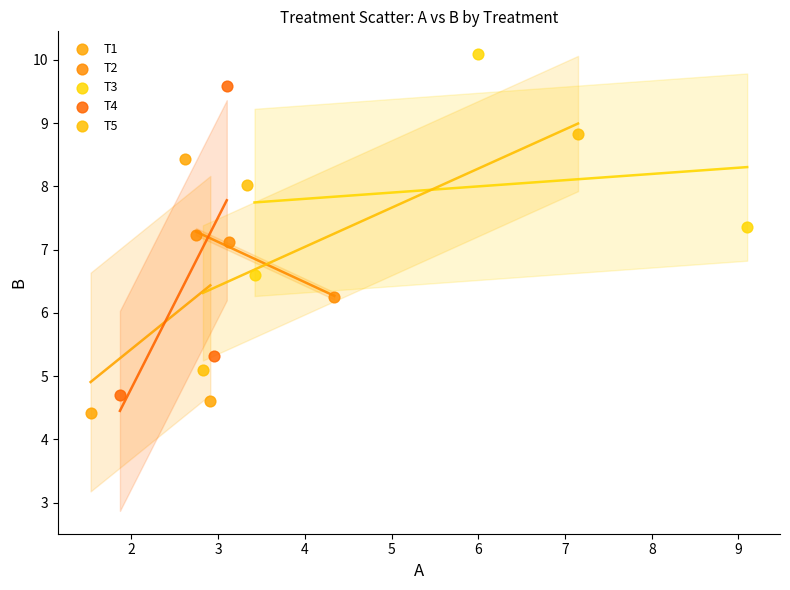

Which series reaches the minimum Y coordinate?

T1